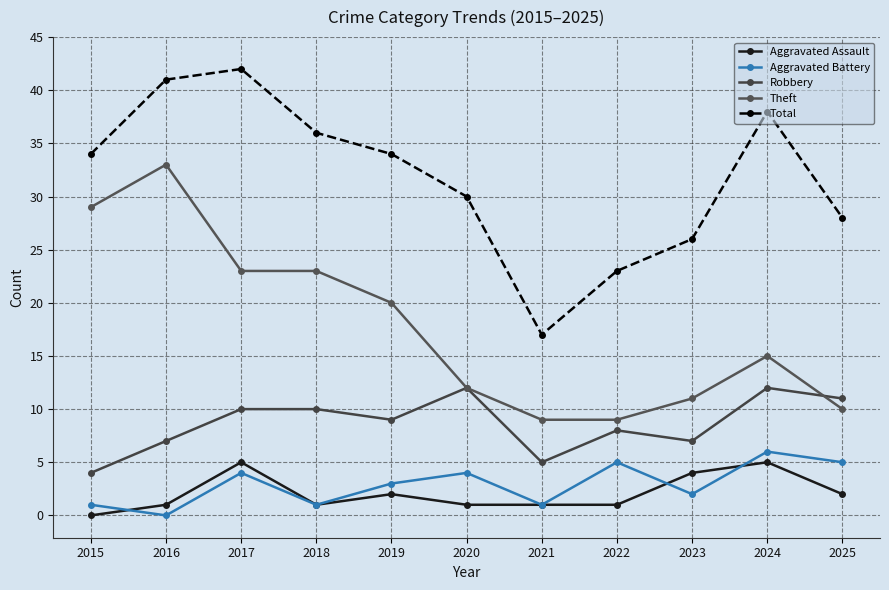

What is the difference between the maximum and minimum values in the Aggravated Assault series?

5